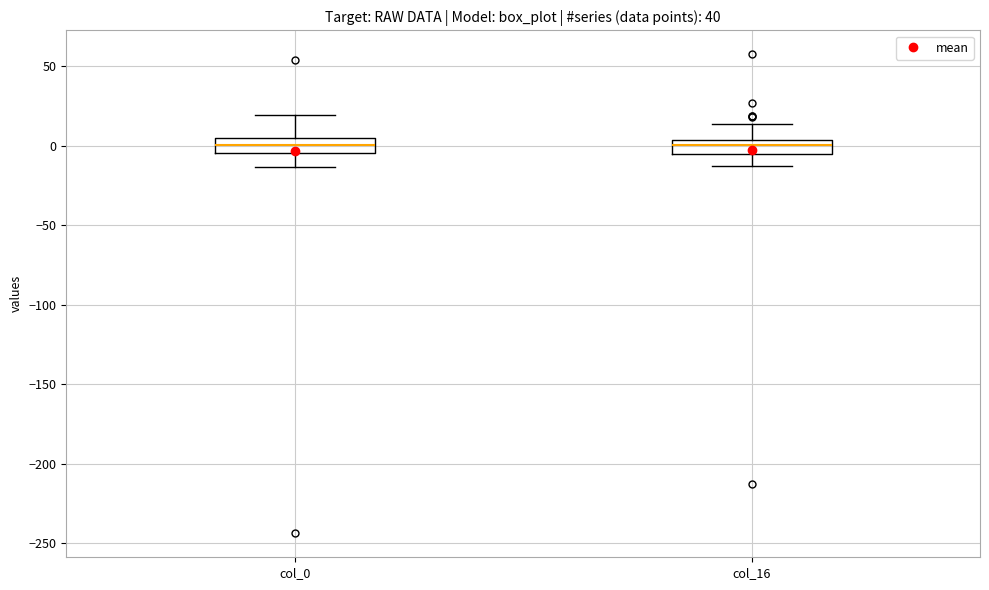

Reading left to right, transcribe this box plot: for each box, give where its median line is, the range the box spans, and where its two whiskers end, as read against the y-axis. The values are not printed on the chart, so give them approximately, as read against the axis.

col_0: median 0, box -5 to 5, whiskers -15 to 20
col_16: median 0, box -5 to 5, whiskers -15 to 15